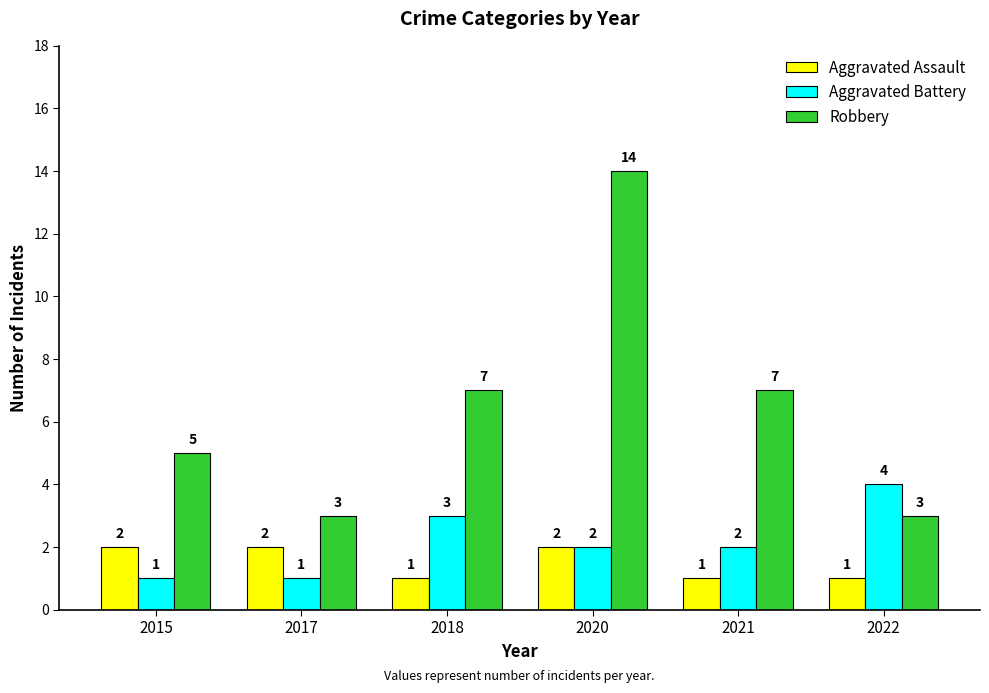

The Aggravated Assault series shows 1 at 2021. True or false?

True